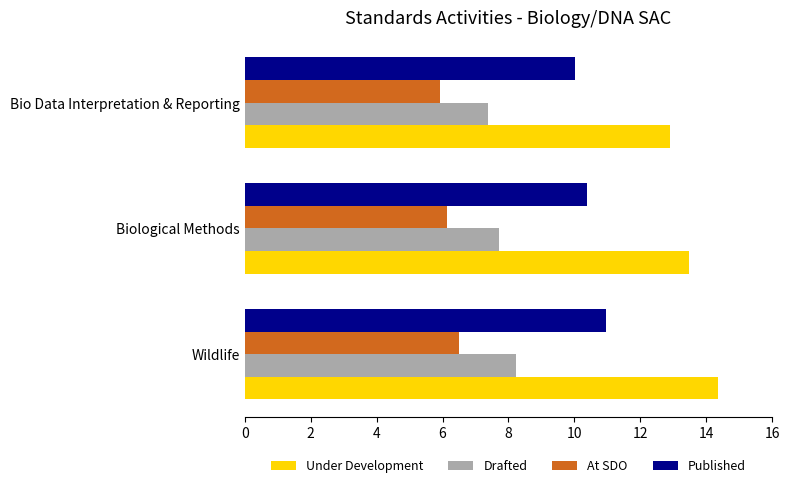

What is the spread (max minus min) of values at Biological Methods?

7.3